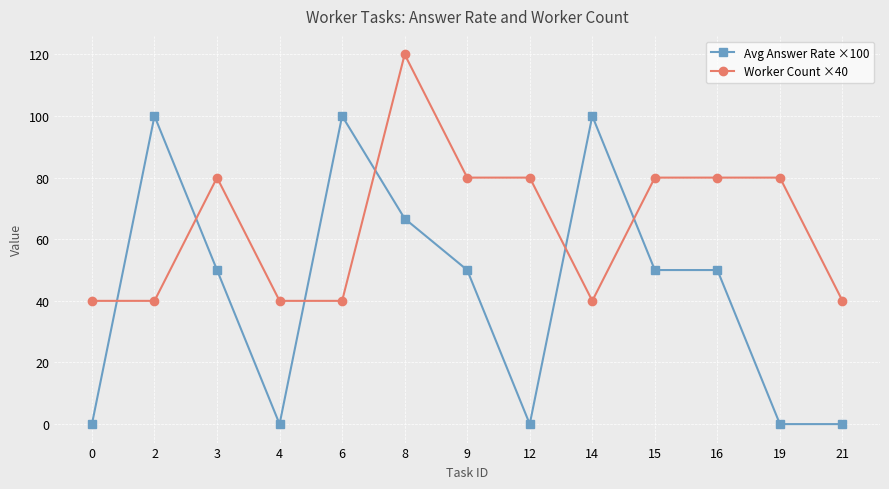

At how many categories does at least one series exceed 43?

10